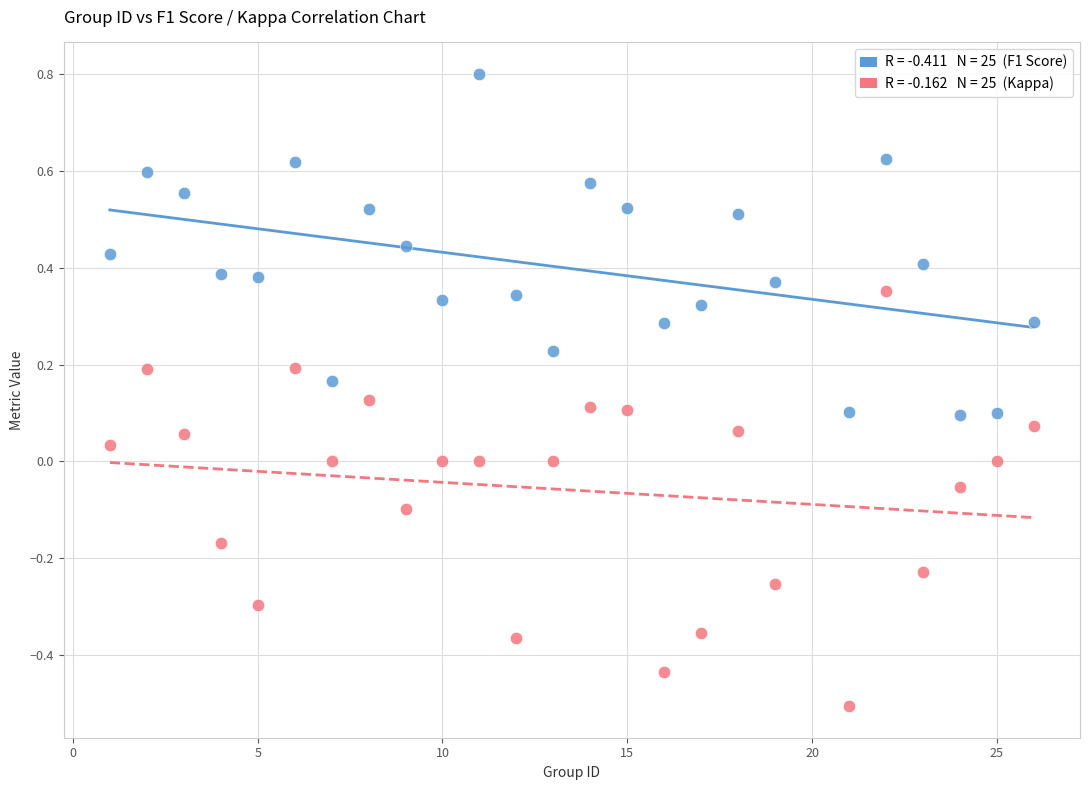

Across all data points, what is the range of Y values (max minus min)?

1.3